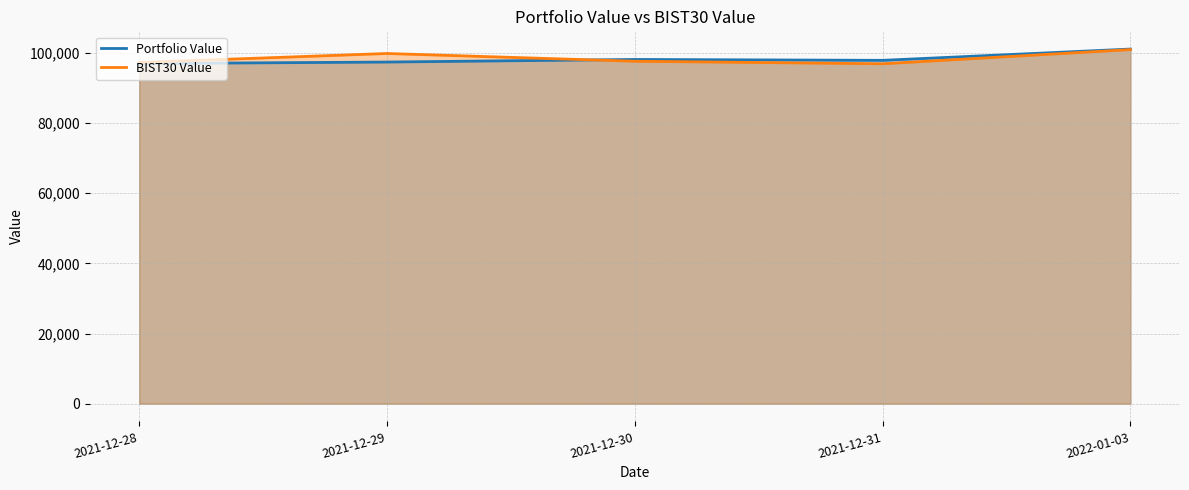

What is the label of the 2nd point from the right?

2021-12-31